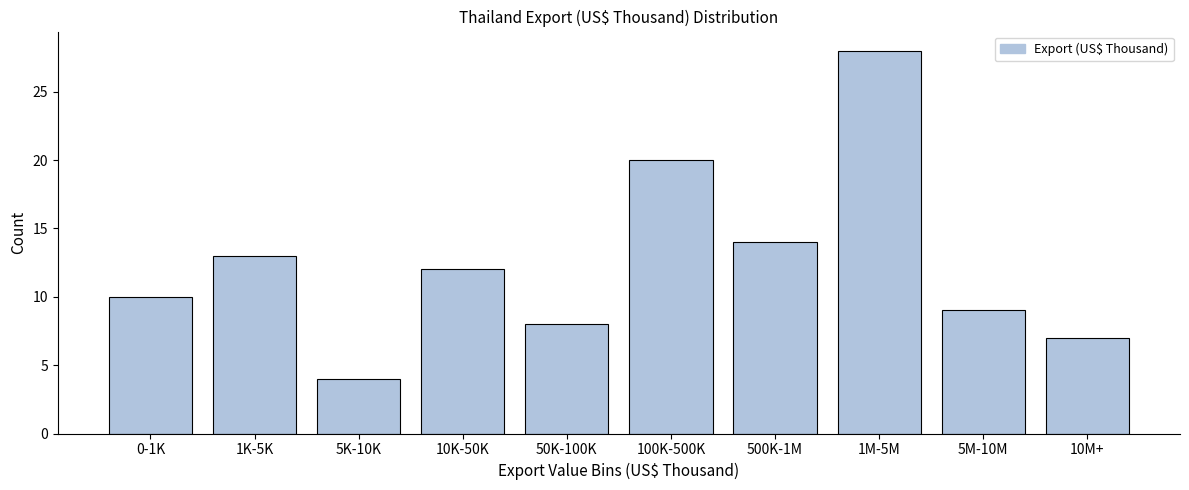

Reading left to right, transcribe all the data shown in this chart.

10	13	4	12	8	20	14	28	9	7